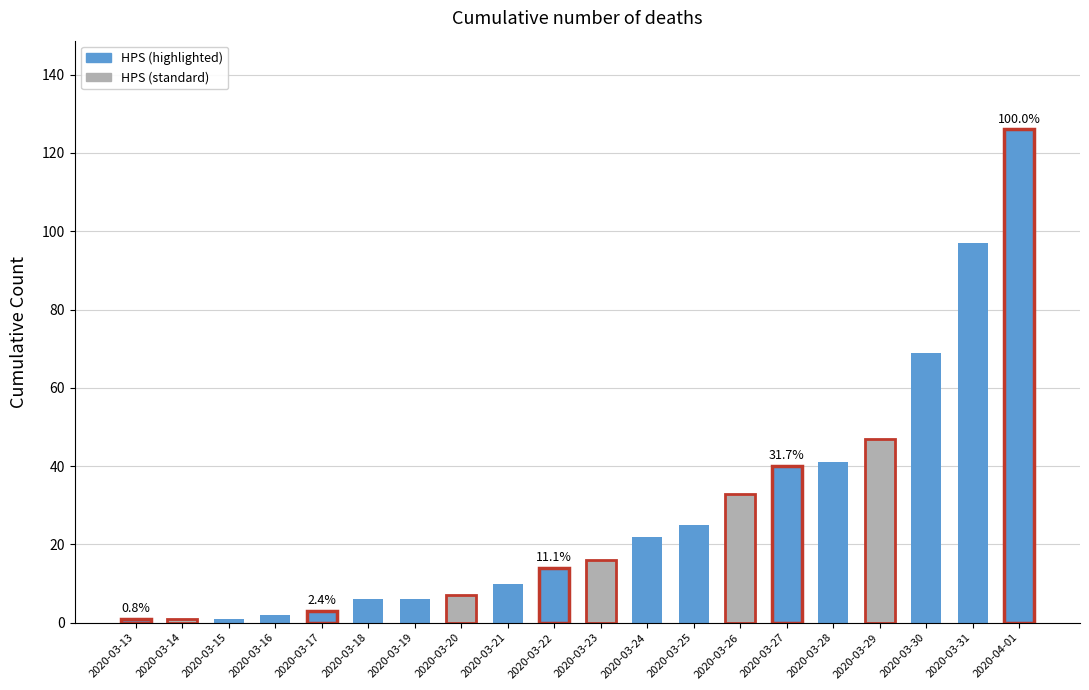

What is the ratio of the value at 2020-03-15 to the value at 2020-03-19?

0.2